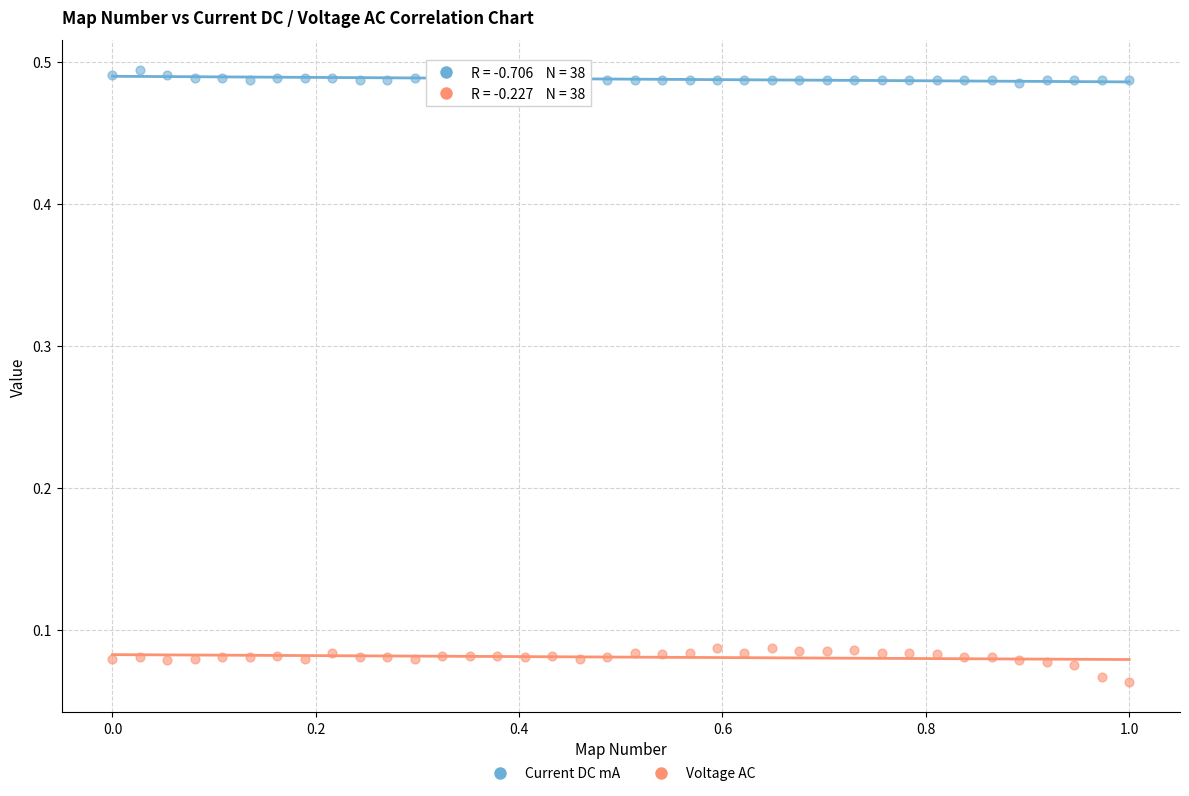

What are all the series names shown in the legend?

Current DC mA, Voltage AC